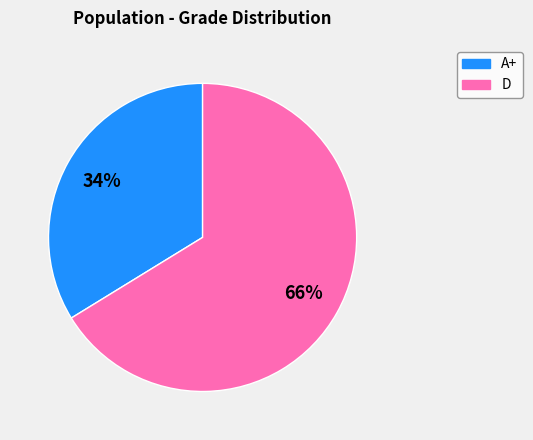

Do A+ and D together represent more than half of the pie?

Yes